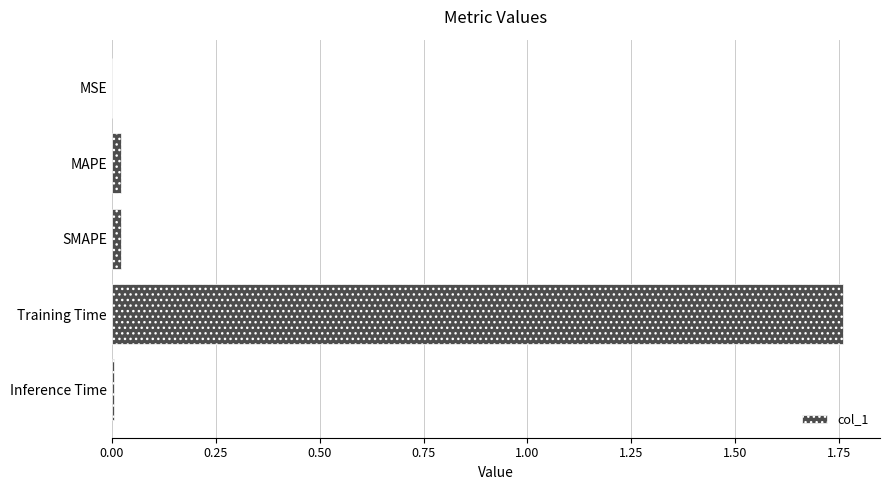

Which has a higher value, MSE or Training Time?

Training Time